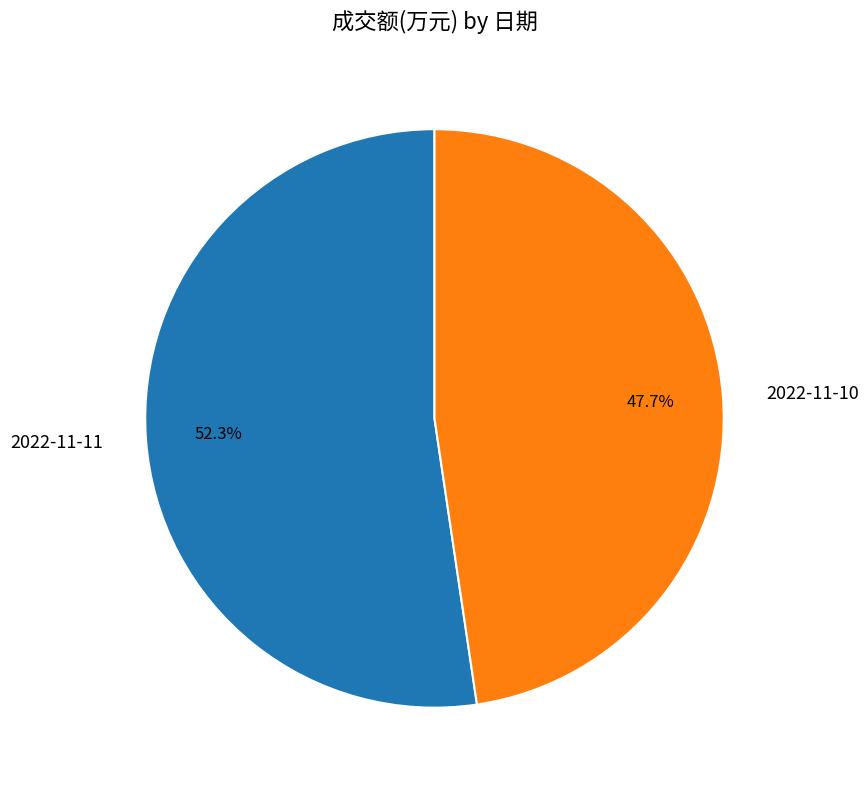

True or false: 2022-11-11 accounts for 52% of the total.

True